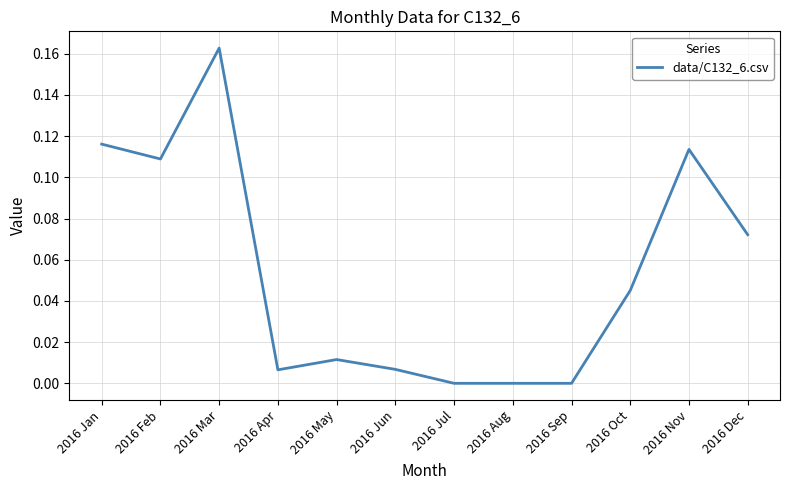

At which category does the chart reach its peak across all series?

2016 Mar